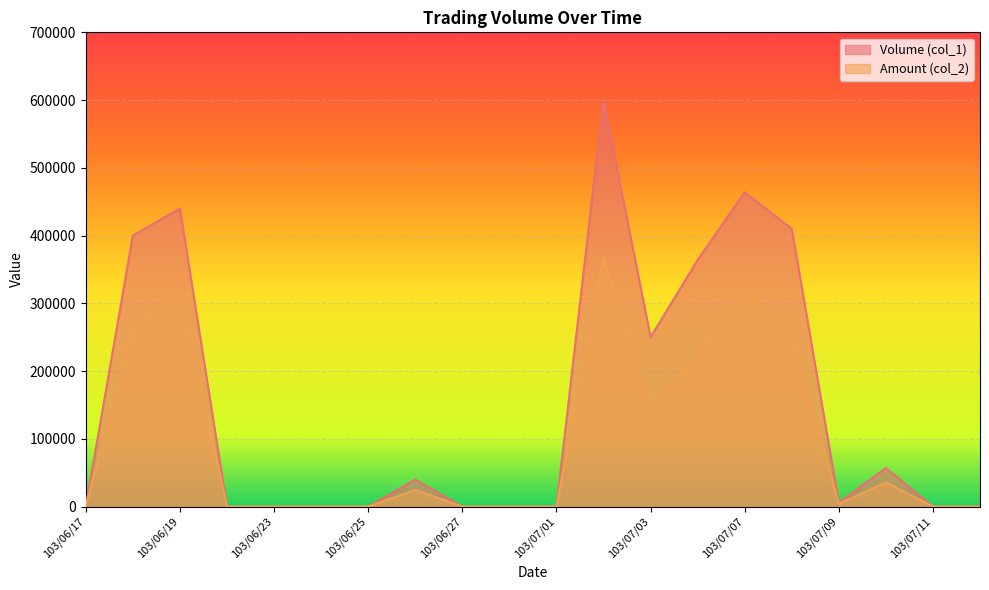

List the labels in order of Amount (col_2) value, smallest first.

103/06/17, 103/06/20, 103/06/23, 103/06/24, 103/06/25, 103/06/27, 103/06/30, 103/07/01, 103/07/11, 103/07/14, 103/07/09, 103/06/26, 103/07/10, 103/07/03, 103/07/04, 103/07/08, 103/06/18, 103/07/07, 103/06/19, 103/07/02